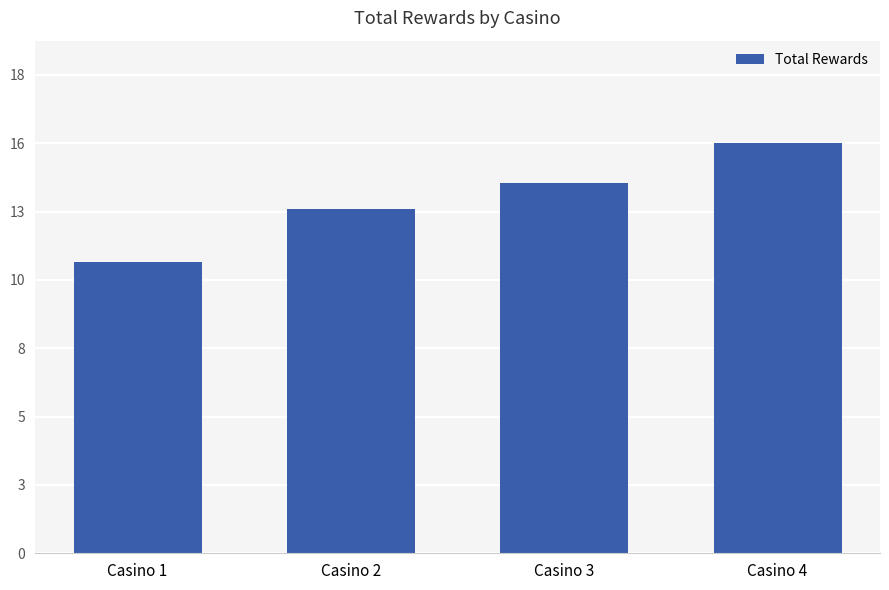

Are the bars horizontal?

No